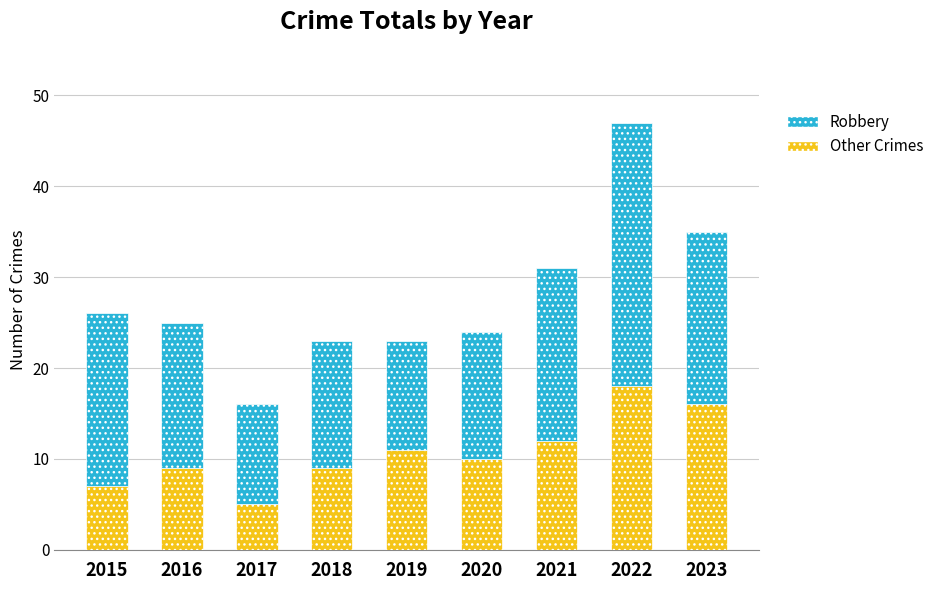

The Other Crimes series shows 9 at 2018. True or false?

True